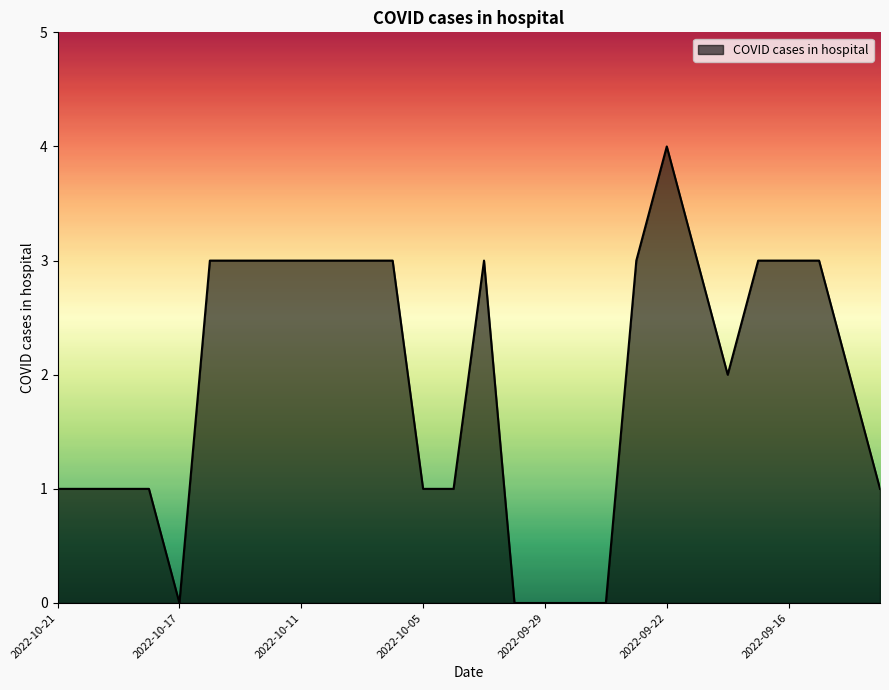

What is the greatest value displayed?

4